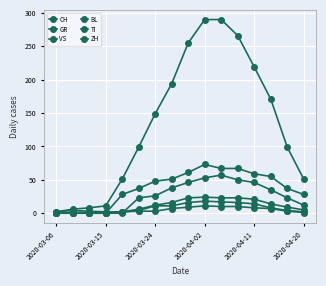

How many distinct data groups are displayed?

6